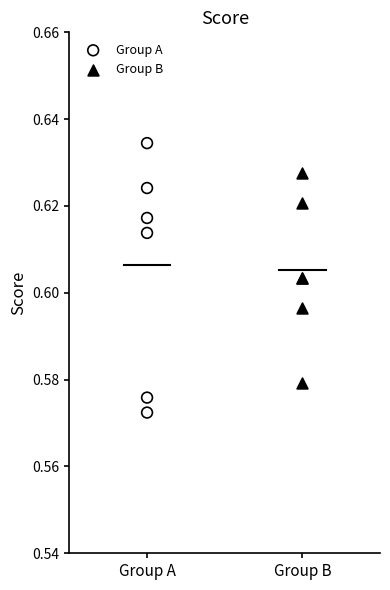

What are all the series names shown in the legend?

Group A, Group B